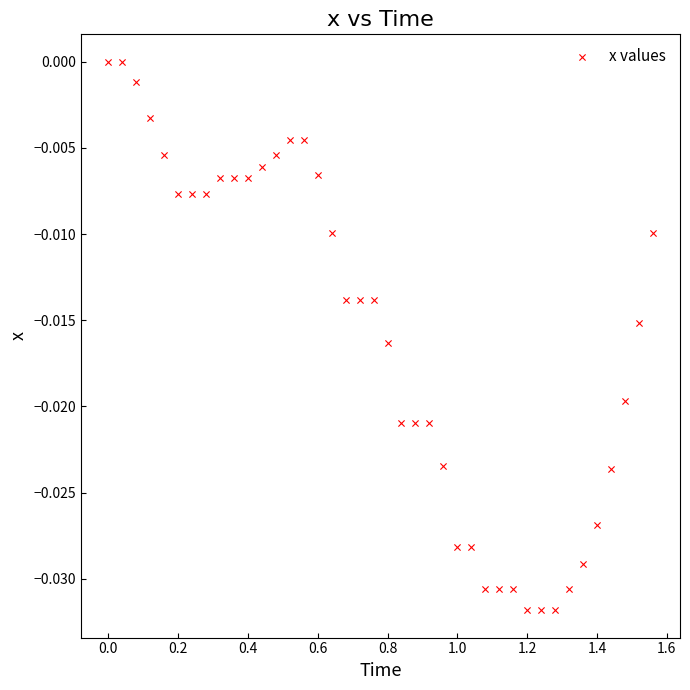

What is the range of X values (max minus min)?

1.6